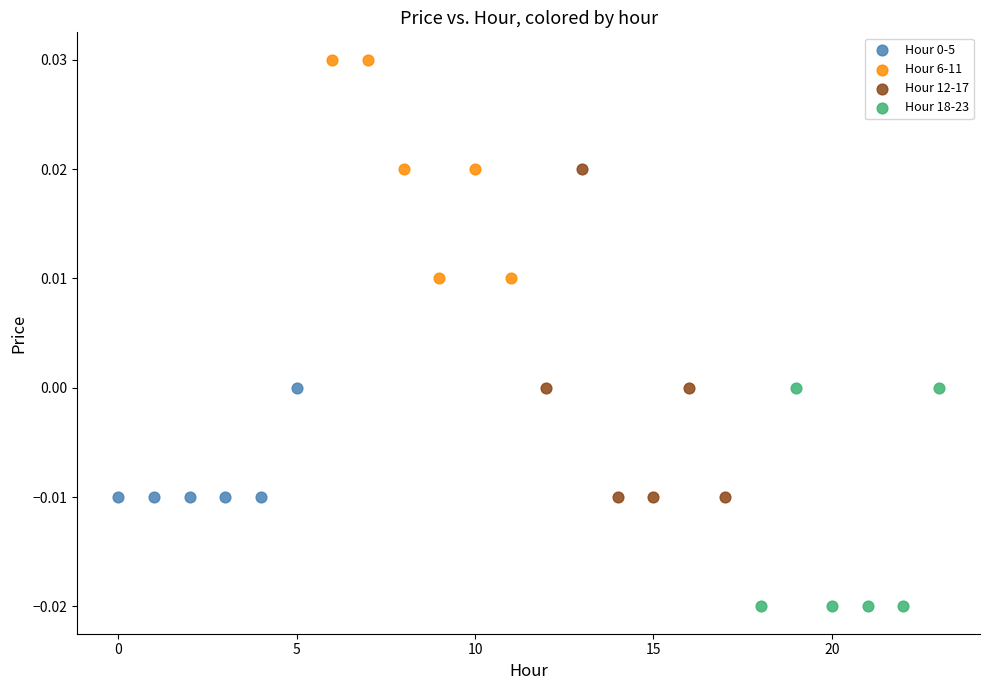

Which series contains the highest Y value?

Hour 6-11